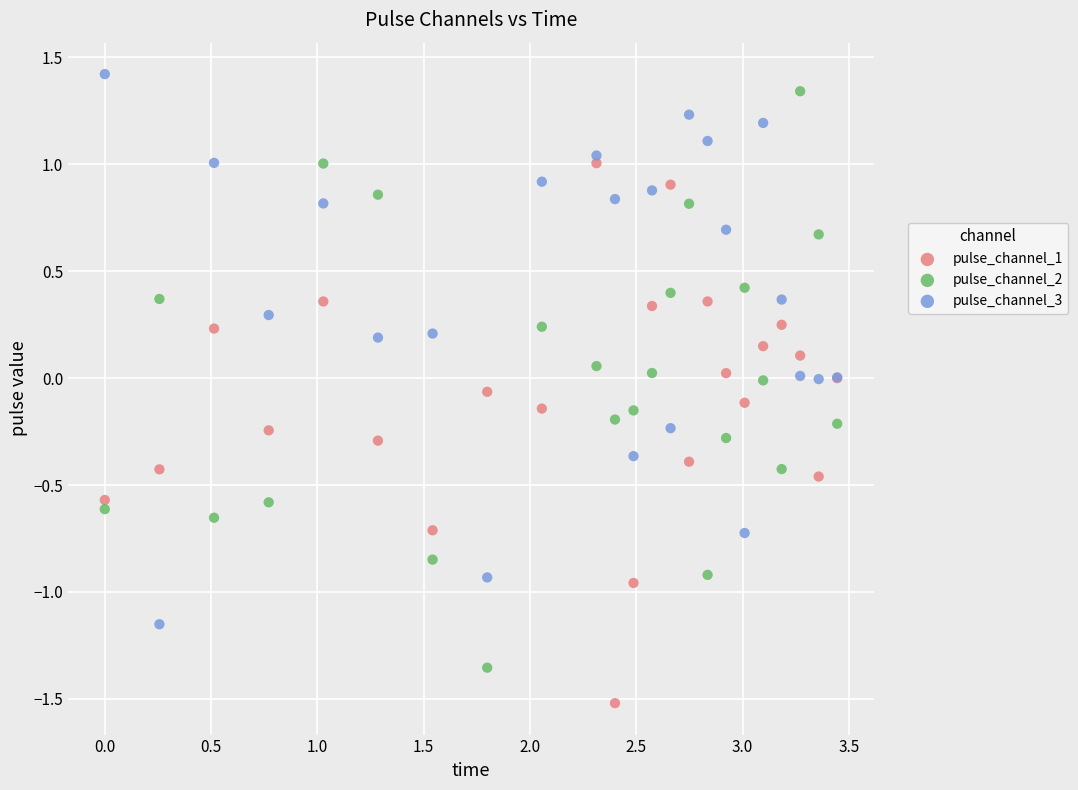

What are all the series names shown in the legend?

pulse_channel_1, pulse_channel_2, pulse_channel_3